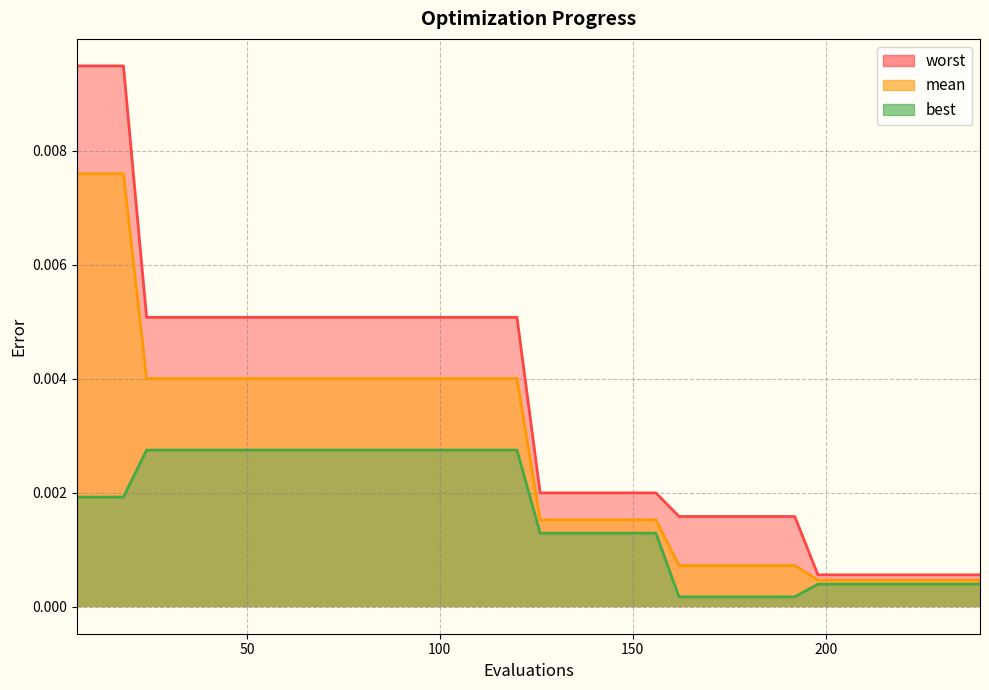

True or false: mean has more than 2 points higher than both neighbors.

False